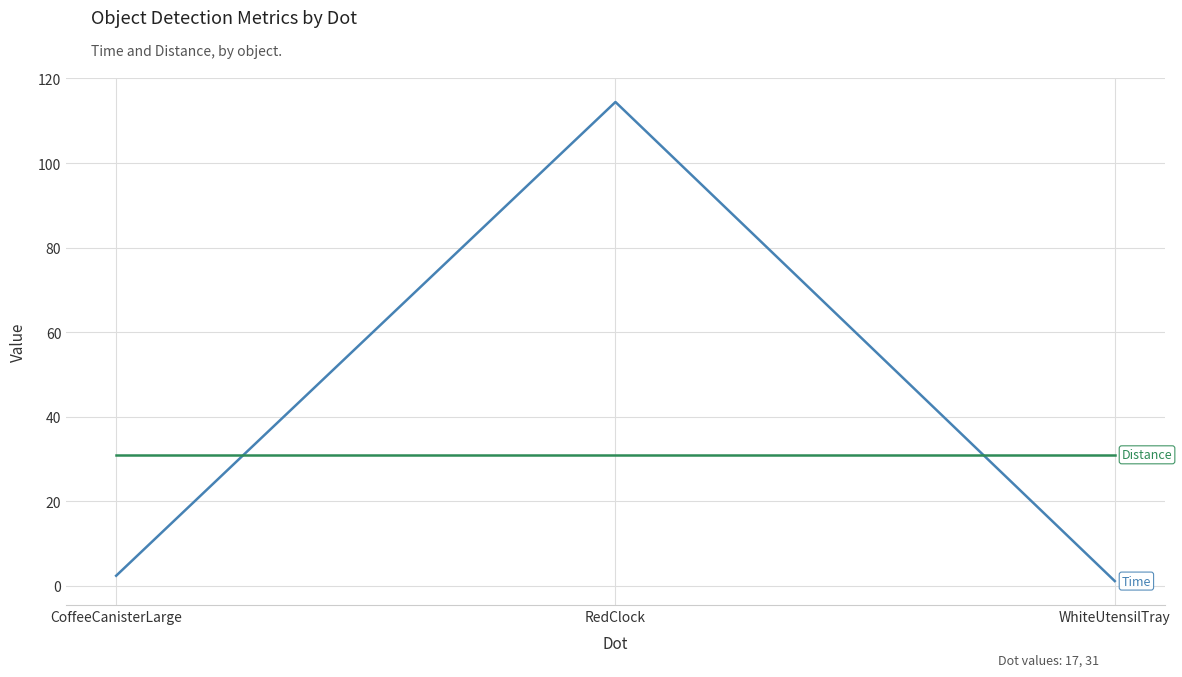

What is the maximum value shown in the chart?

114.4